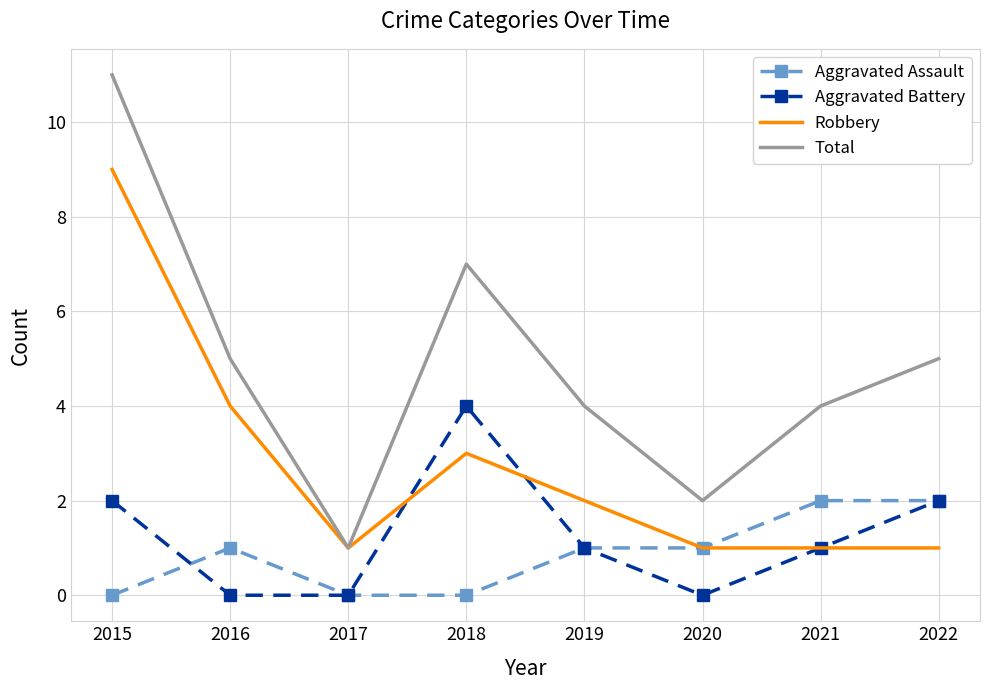

True or false: Aggravated Battery and Total intersect in this chart.

False